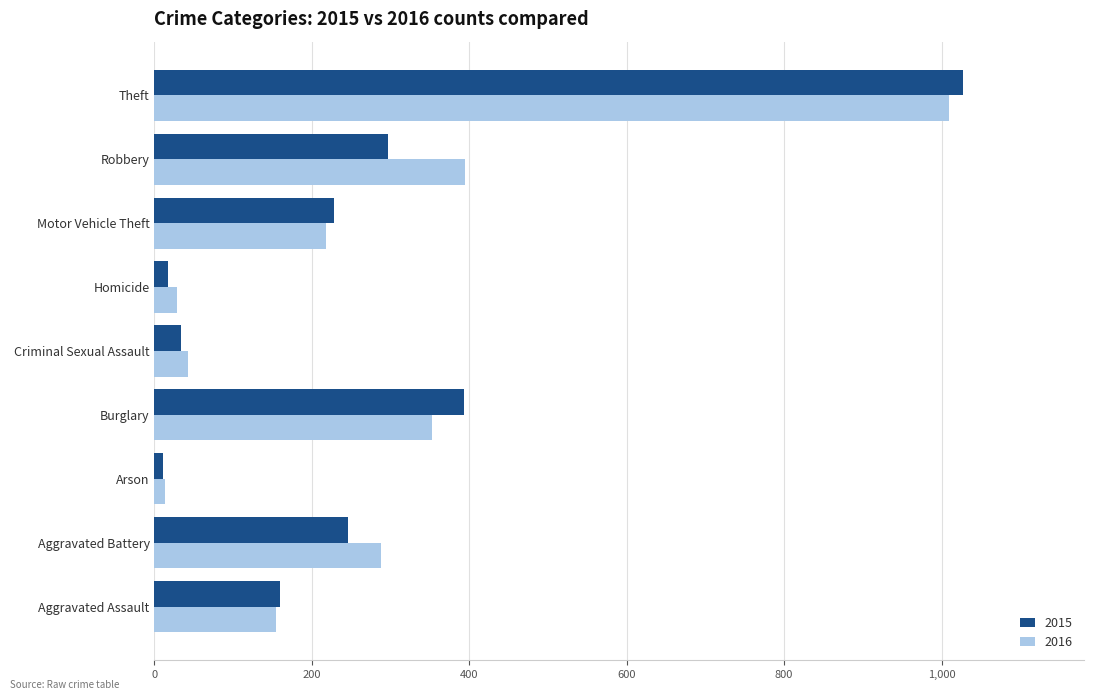

What is the approximate value of 2015 at Robbery?

297